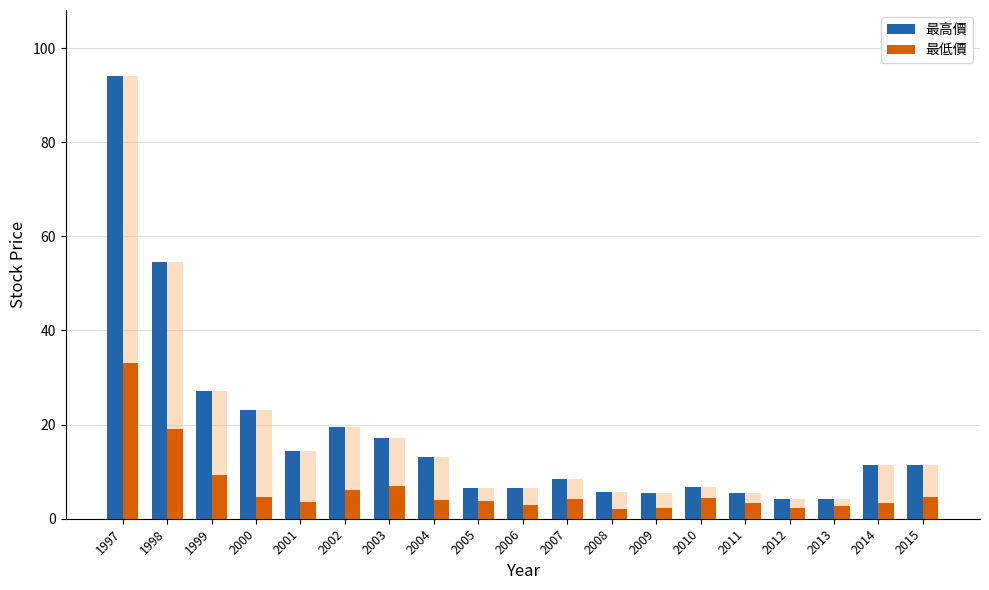

What is the sum of all 最低價 values?

122.8